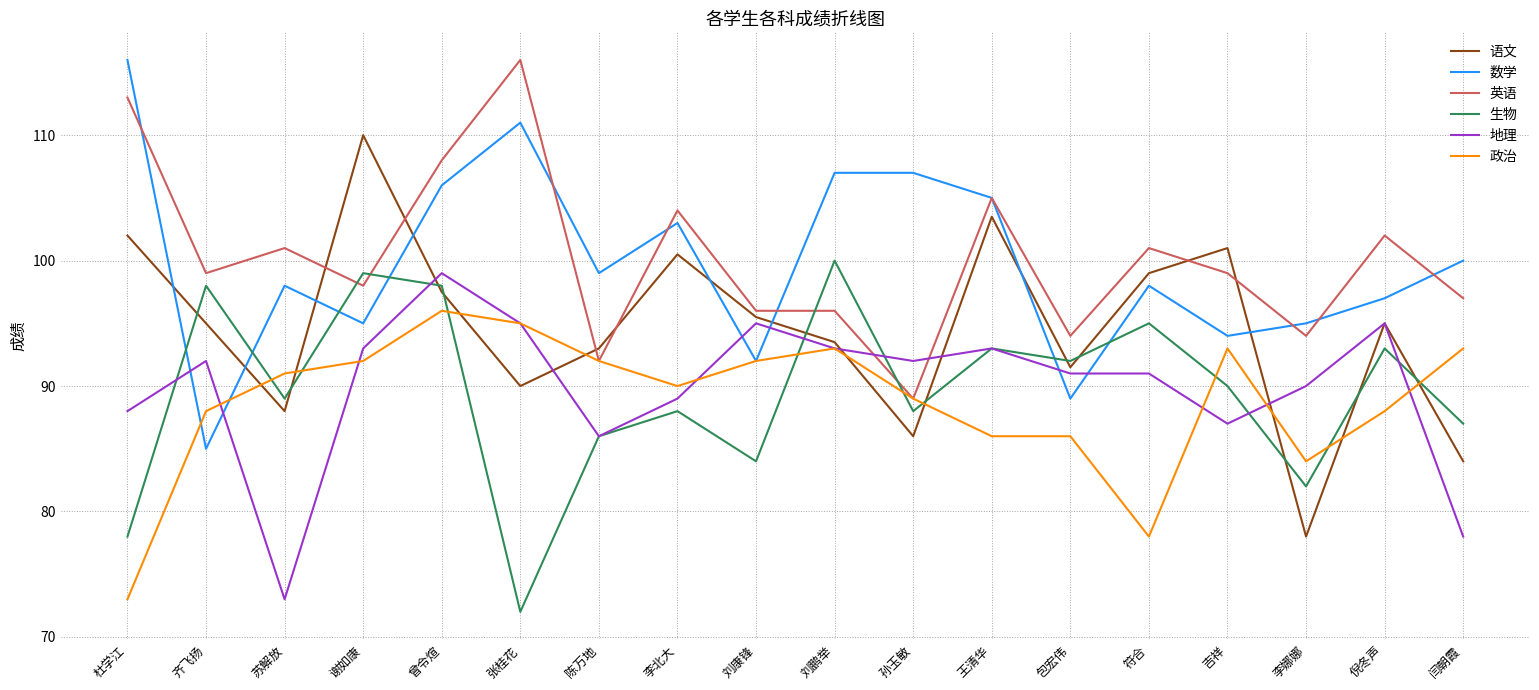

What is the maximum value shown in the chart?

116.0